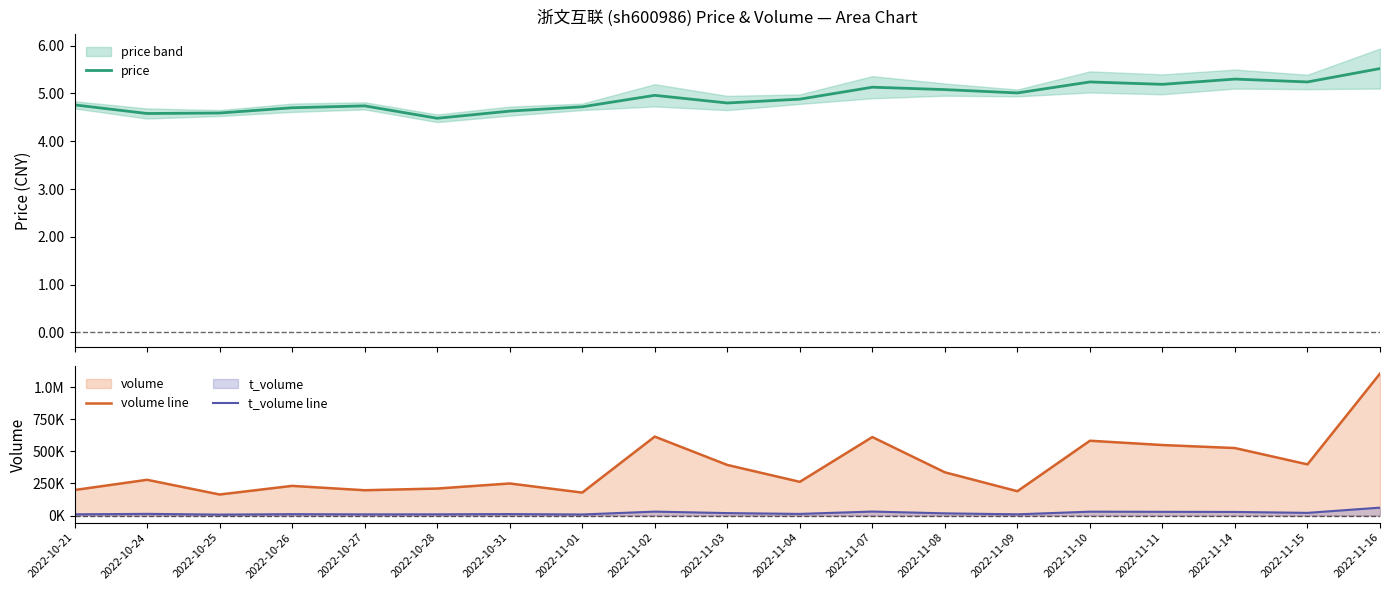

Is it true that volume line equals 398795.0 at 2022-11-15?

True